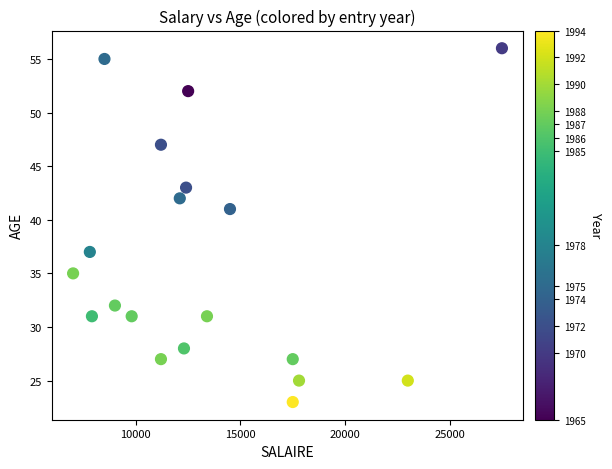

What is the range of X values (max minus min)?

20500